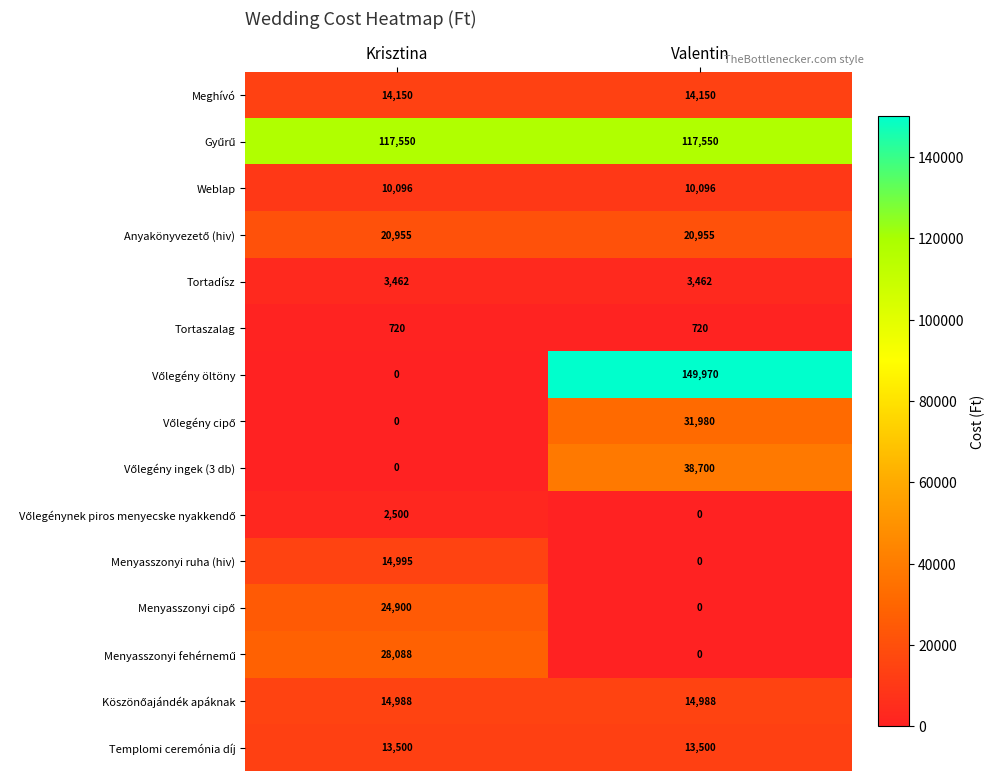

The value of Meghívó at Krisztina is 20323. True or false?

False